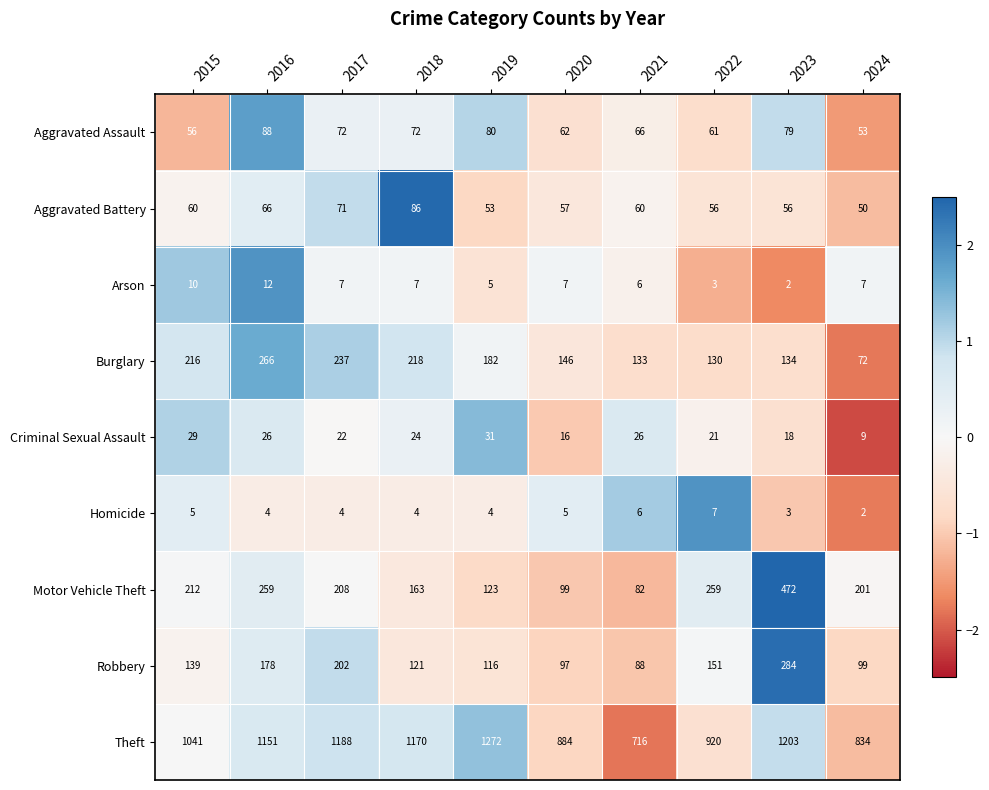

Between 2015 and 2022, which series saw the biggest shift?

Theft